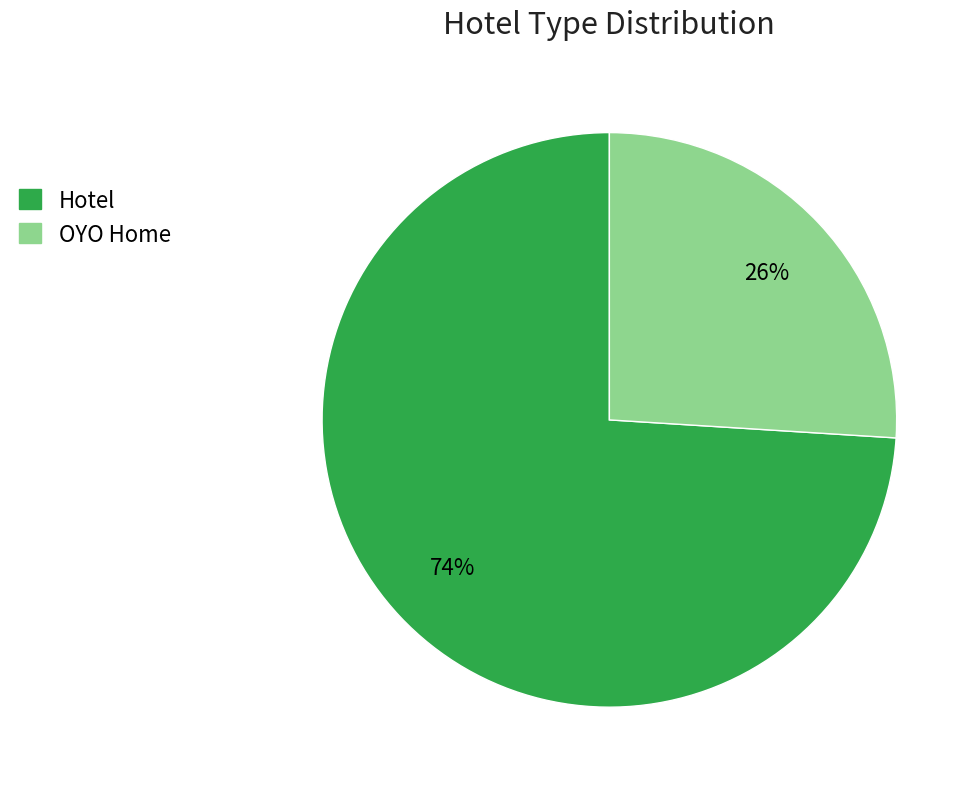

To the nearest percent, what portion does OYO Home represent?

26%